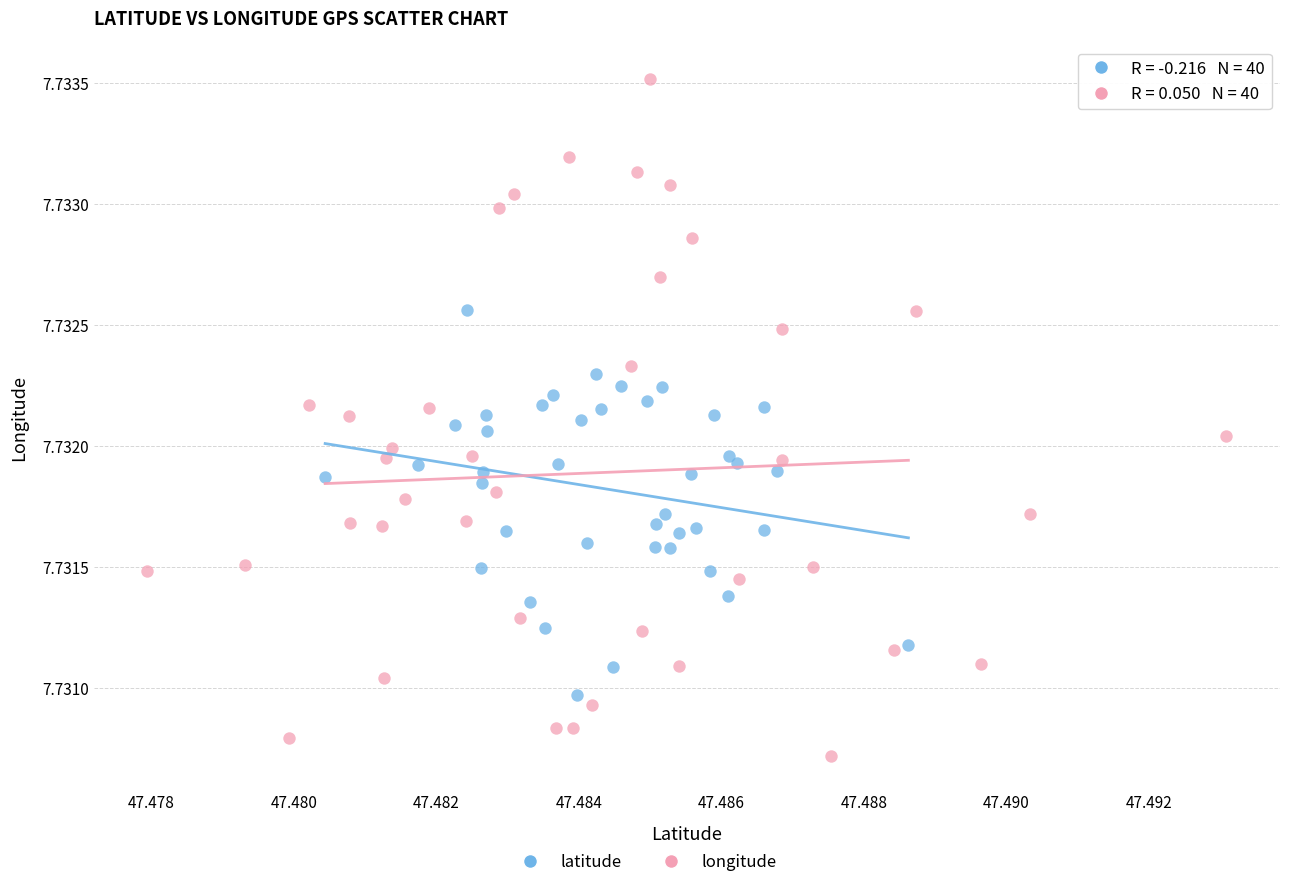

Which series reaches the minimum Y coordinate?

longitude